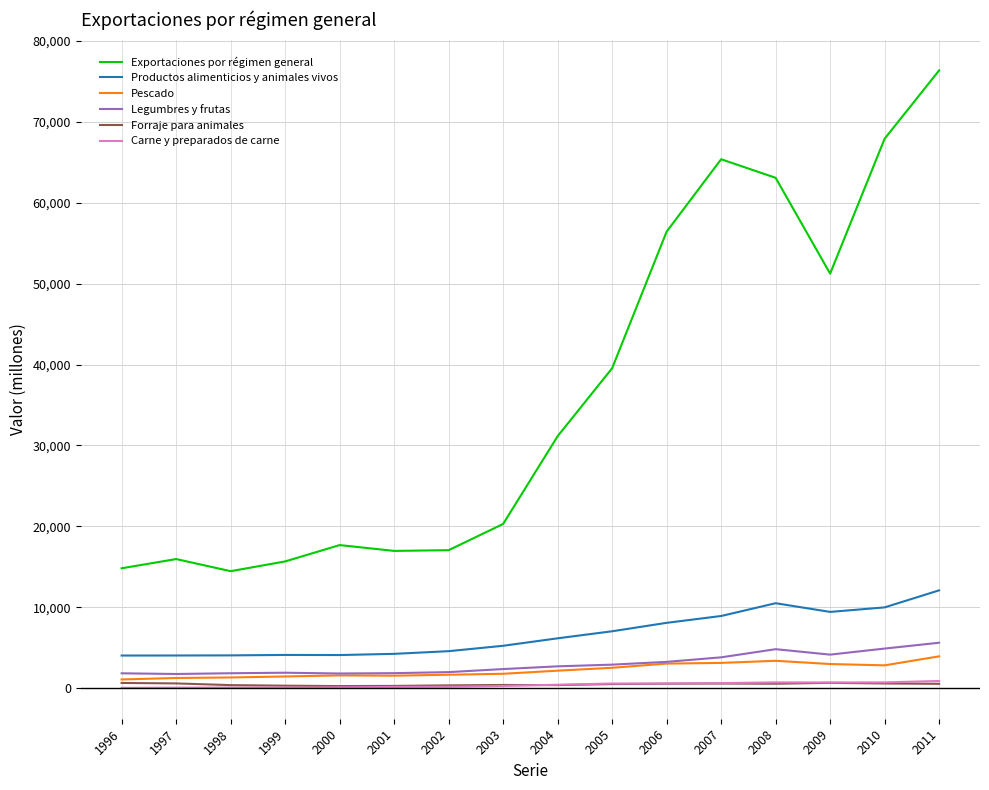

Is it true that Exportaciones por régimen general equals 67914 at 2010?

True